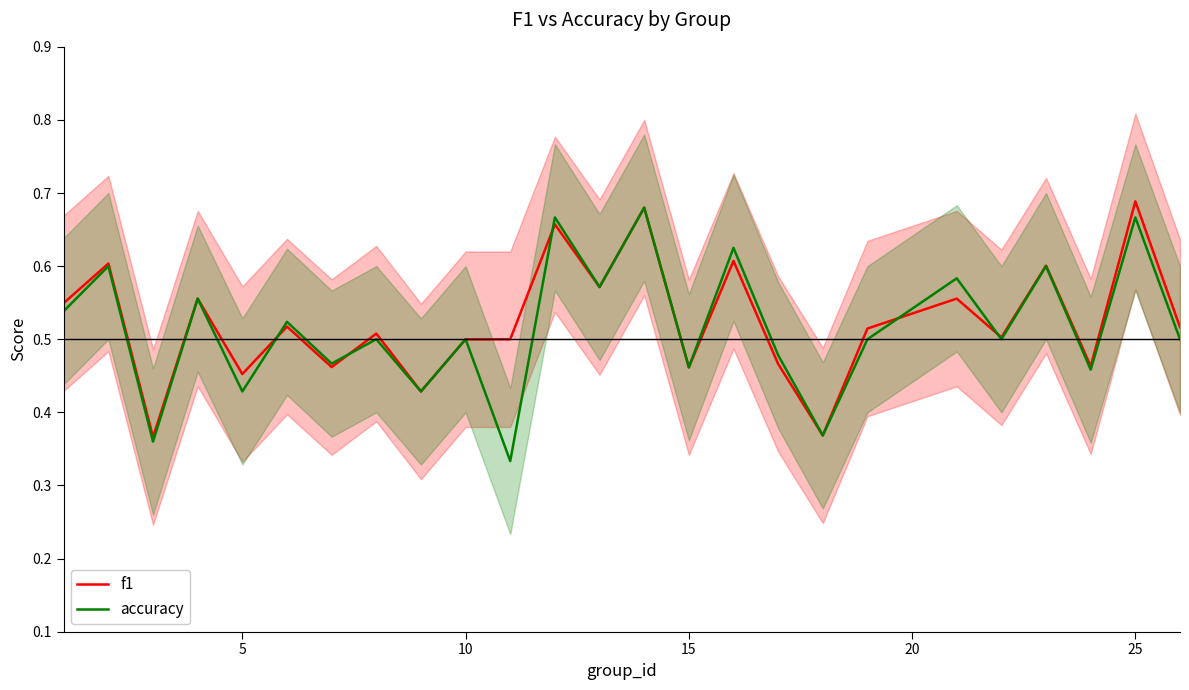

What is the value of the accuracy point at the 9th from the left?

0.4